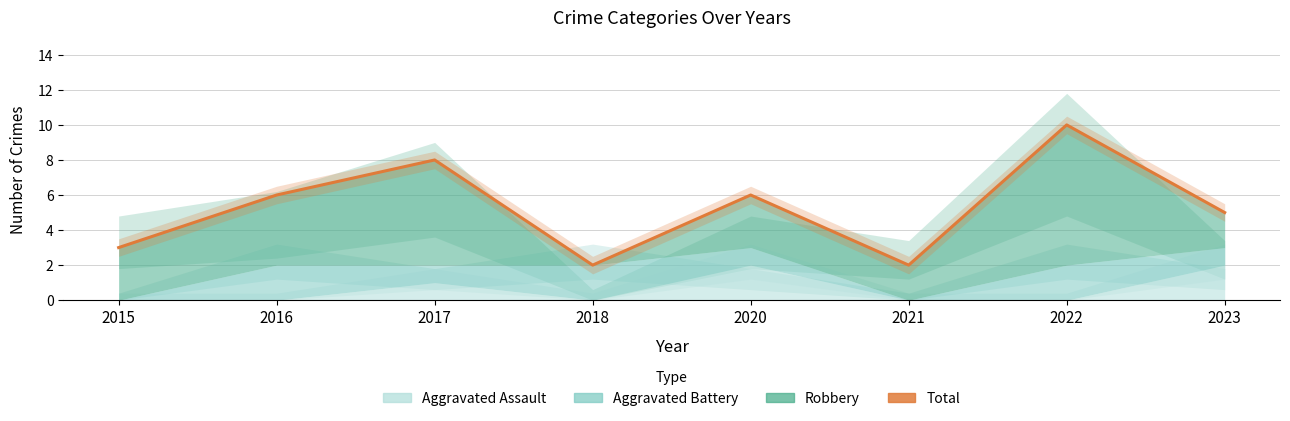

What is the value of the 3rd point from the left?

8